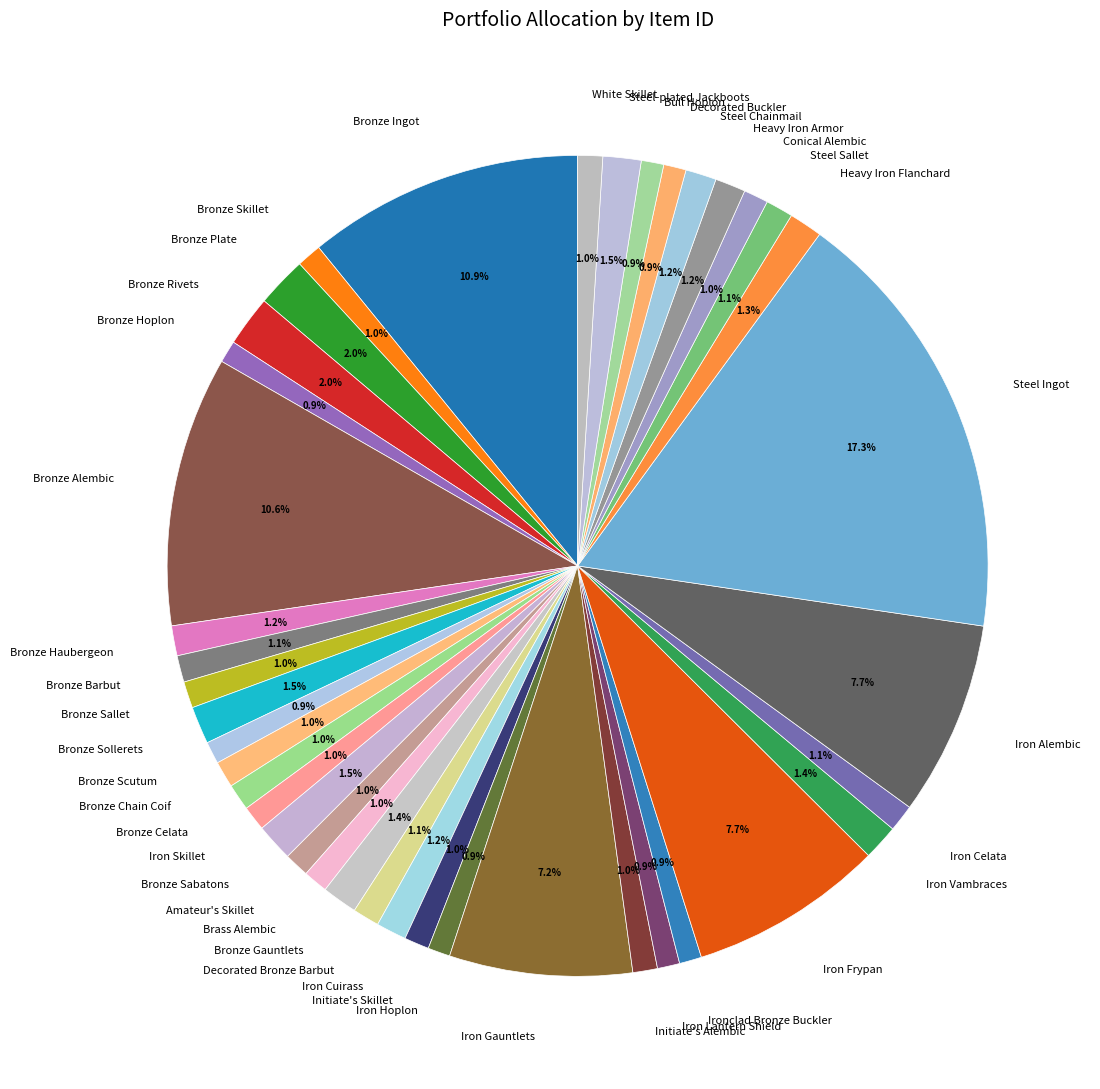

Combined, do Initiate's Alembic and Bronze Celata account for over 50%?

No